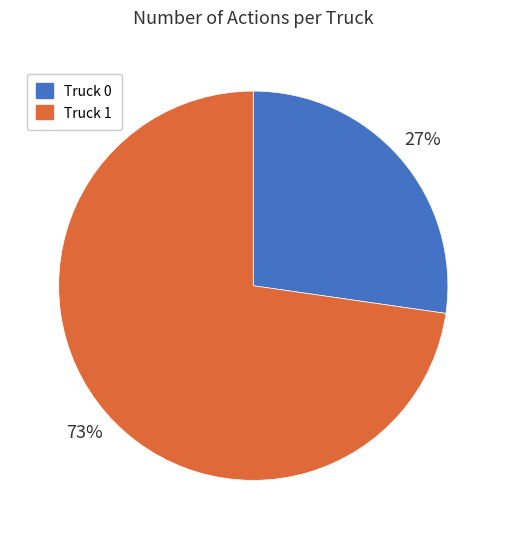

Does any single category account for the majority?

Yes